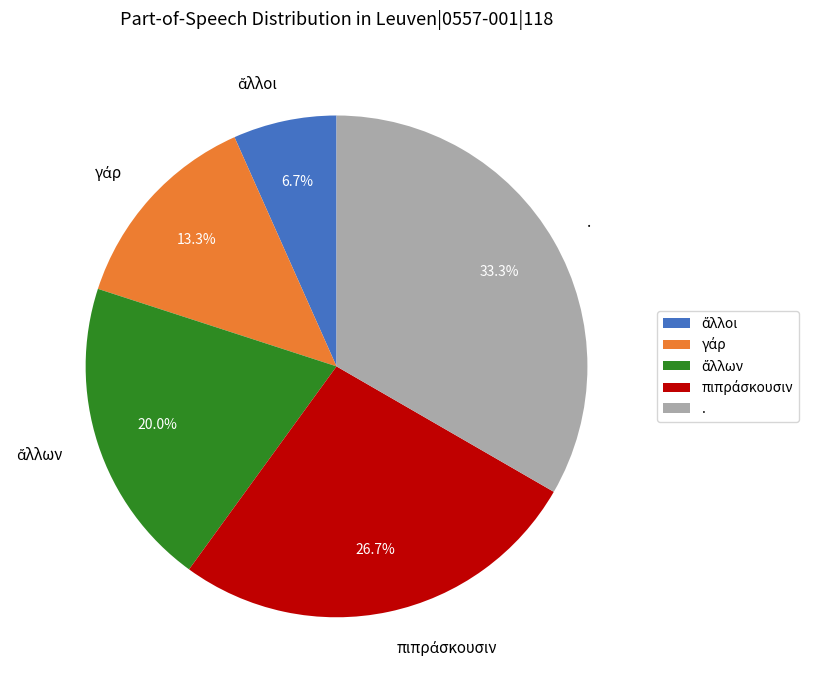

Which category has the biggest portion of the pie?

.